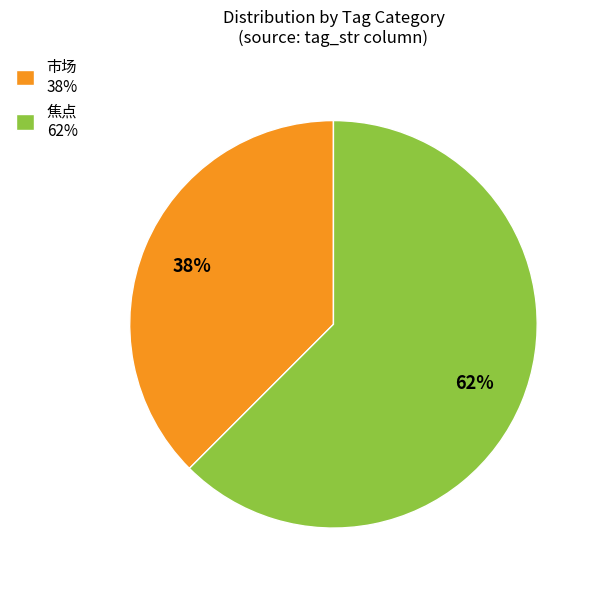

Combined, do 市场 38% and 焦点 62% account for over 50%?

Yes